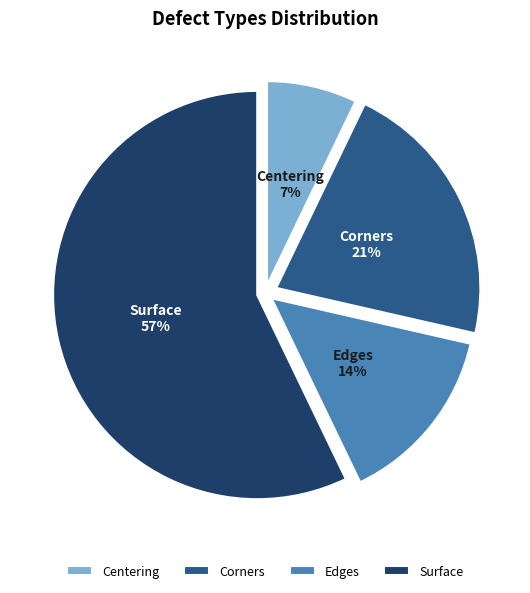

Does any single category account for the majority?

Yes